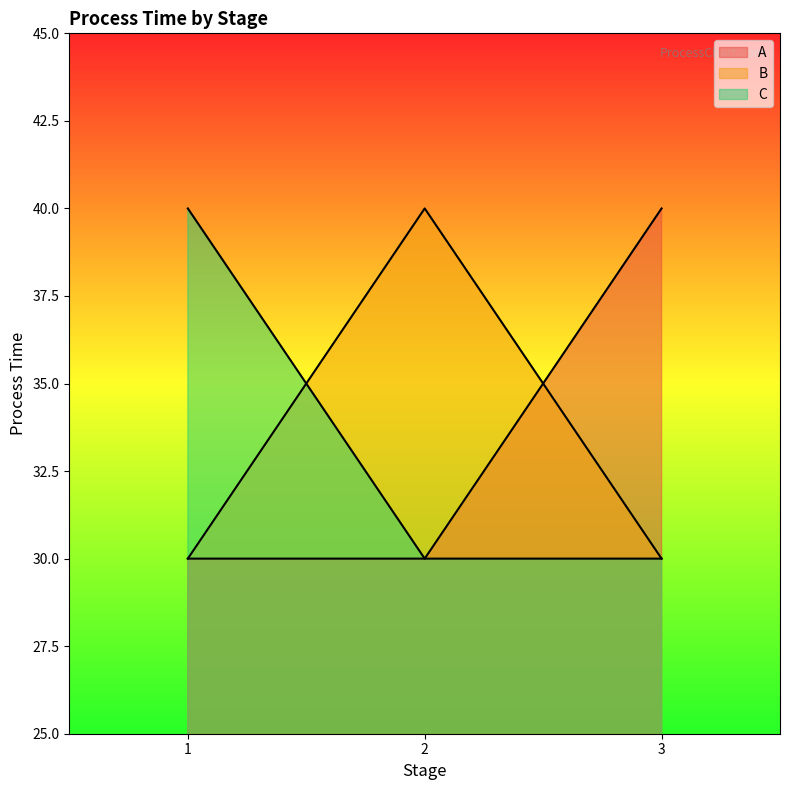

Reading left to right, transcribe all the data shown in this chart.

A: 1=30	2=30	3=40
B: 1=30	2=40	3=30
C: 1=40	2=30	3=30